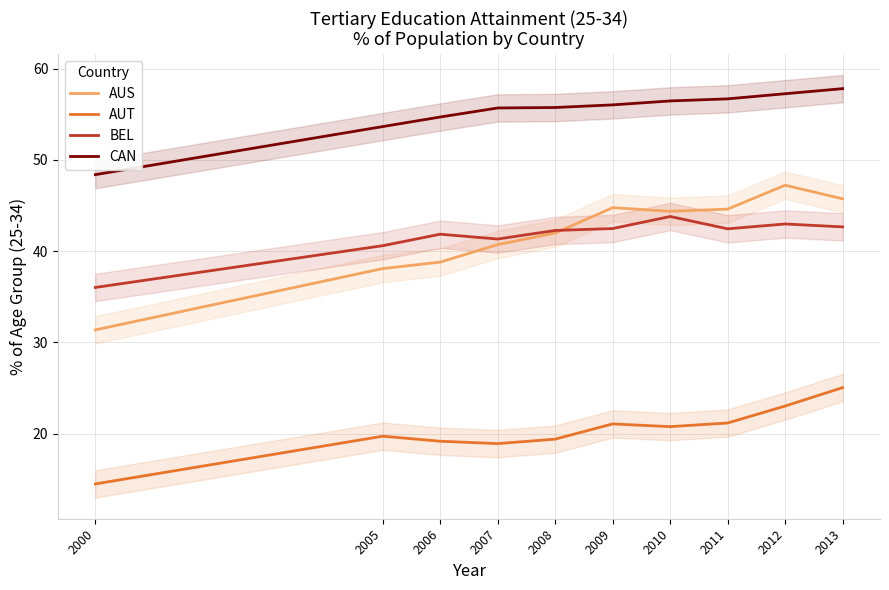

Reading left to right, extract all data points from this chart.

AUS: 31.4	38.1	38.8	40.7	42.0	44.8	44.4	44.6	47.2	45.7
AUT: 14.5	19.7	19.2	18.9	19.4	21.1	20.8	21.2	23.0	25.0
BEL: 36.0	40.6	41.9	41.3	42.3	42.5	43.8	42.5	43.0	42.7
CAN: 48.4	53.7	54.7	55.7	55.8	56.0	56.5	56.7	57.3	57.8